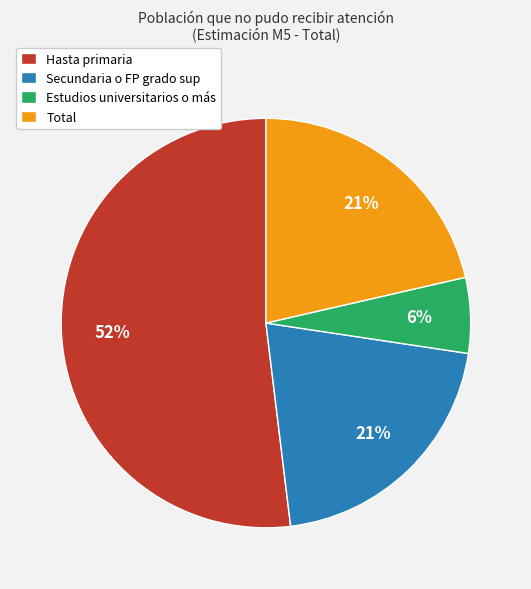

Is there a majority slice in this chart?

Yes